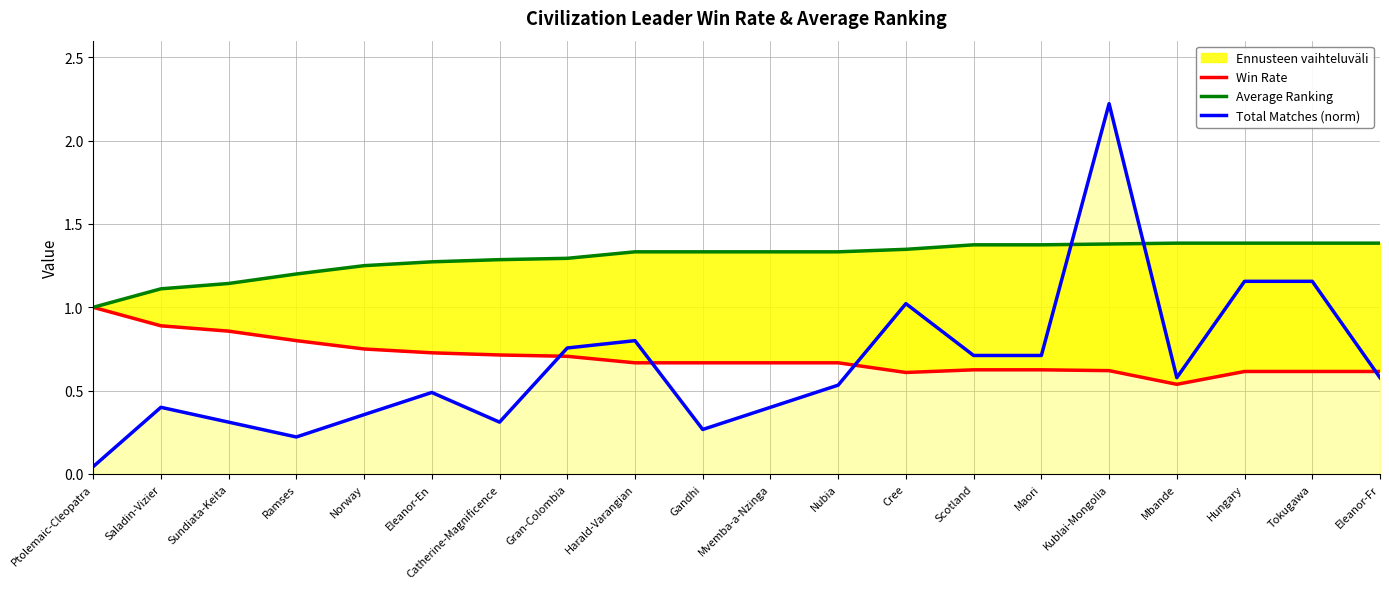

At how many categories does at least one series exceed 2?

1